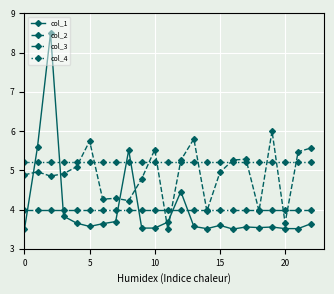

Which series has the widest spread of values?

col_1